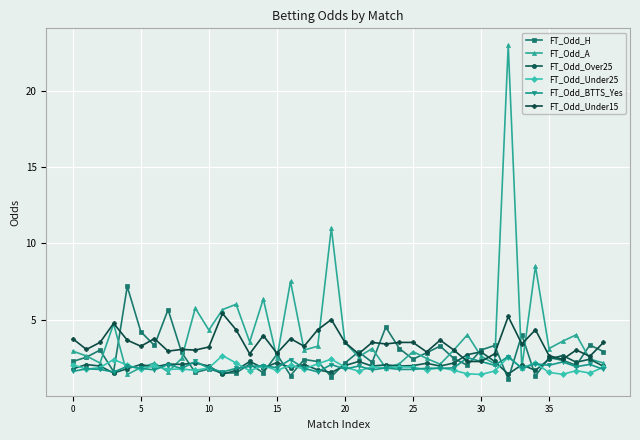

What is the greatest value displayed?

23.0